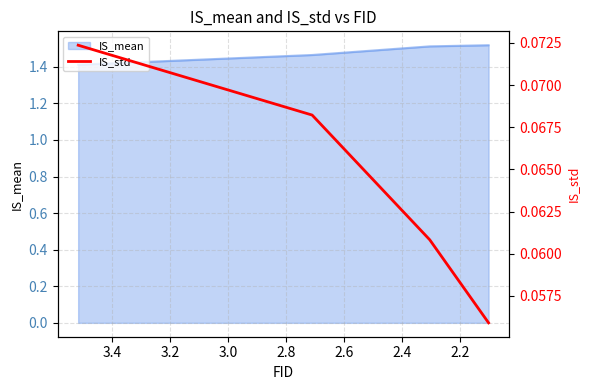

Is it true that the value at 2.4 is 0.0?

False